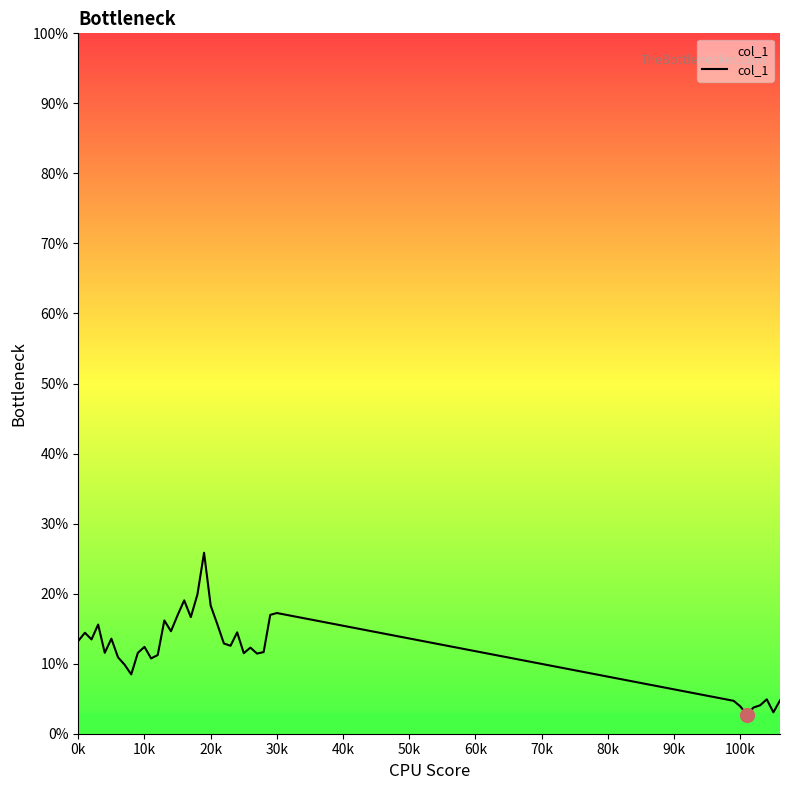

Does the chart display data point markers on the line(s)?

No